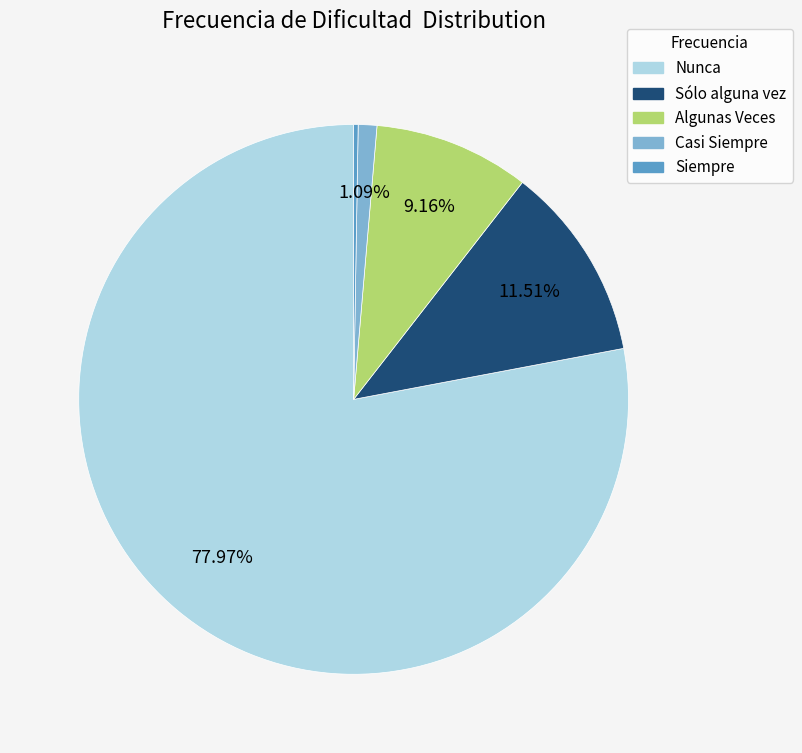

Is it true that Nunca is 78% of the pie?

True